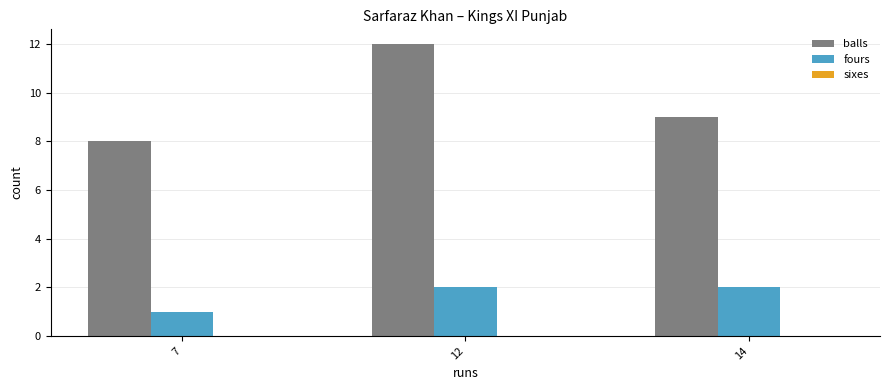

What is the sum of all balls values?

29